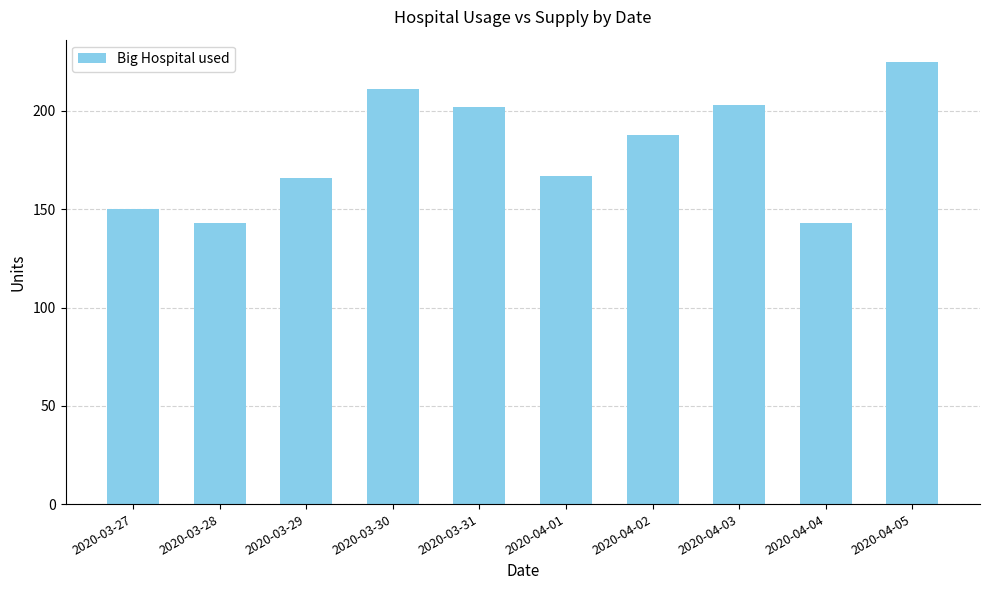

What is the label of the 4th bar from the left?

2020-03-30